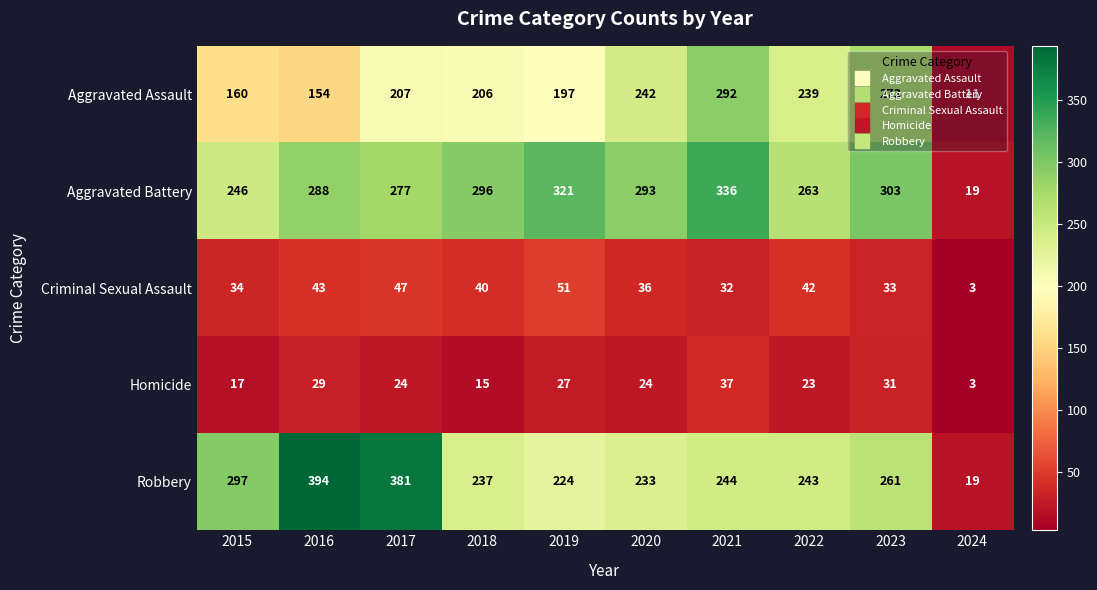

What is the sum of the Aggravated Assault values at 2024 and 2017?

218